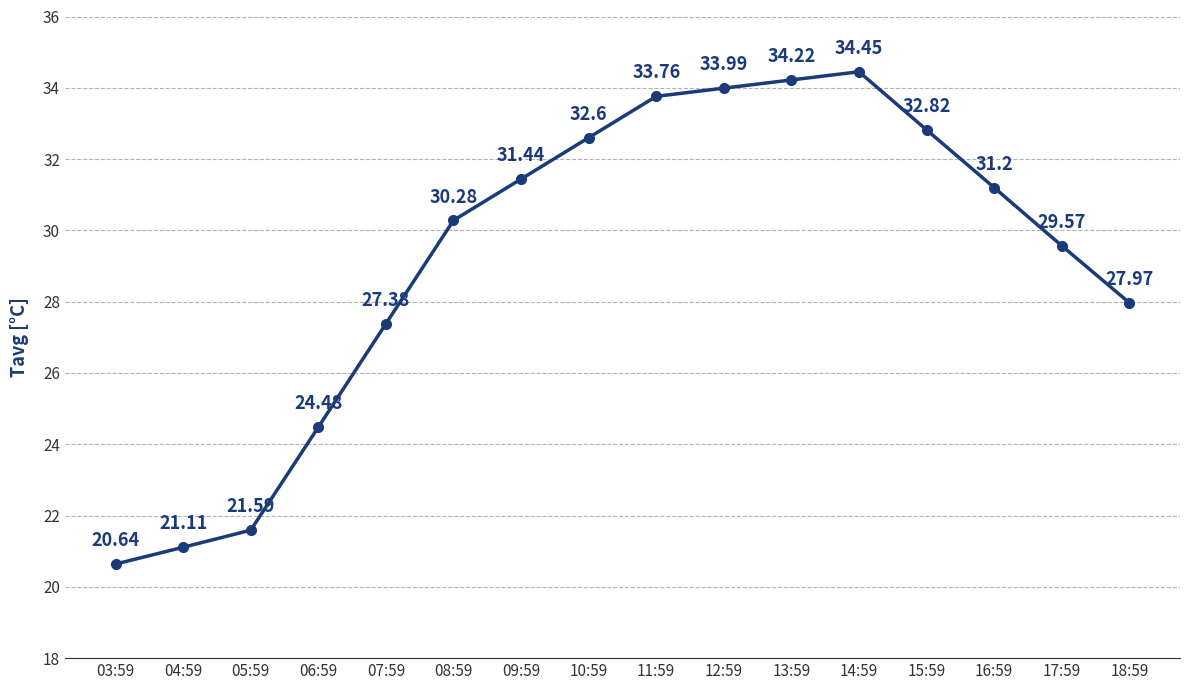

How many points are higher than both their immediate neighbors (excluding endpoints)?

1